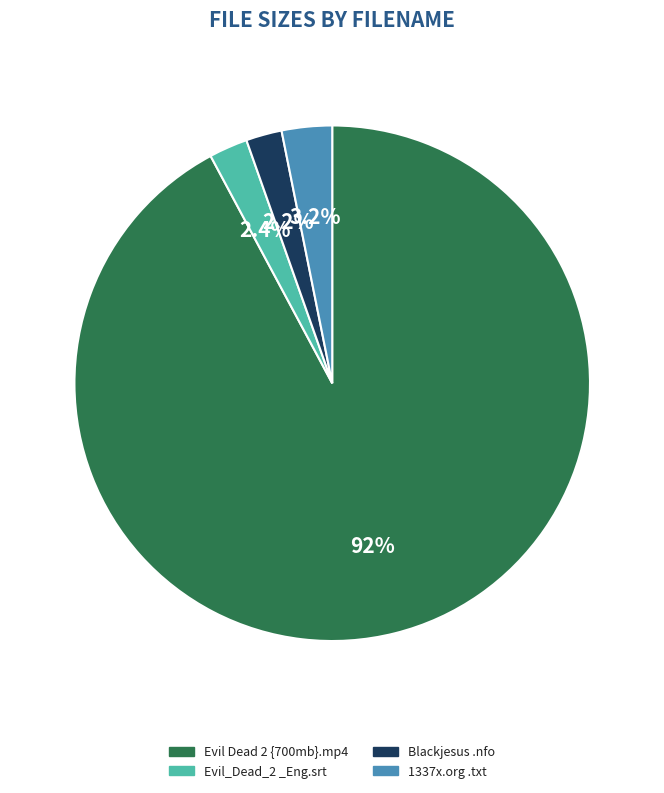

Is there any slice that represents more than half of the pie?

Yes